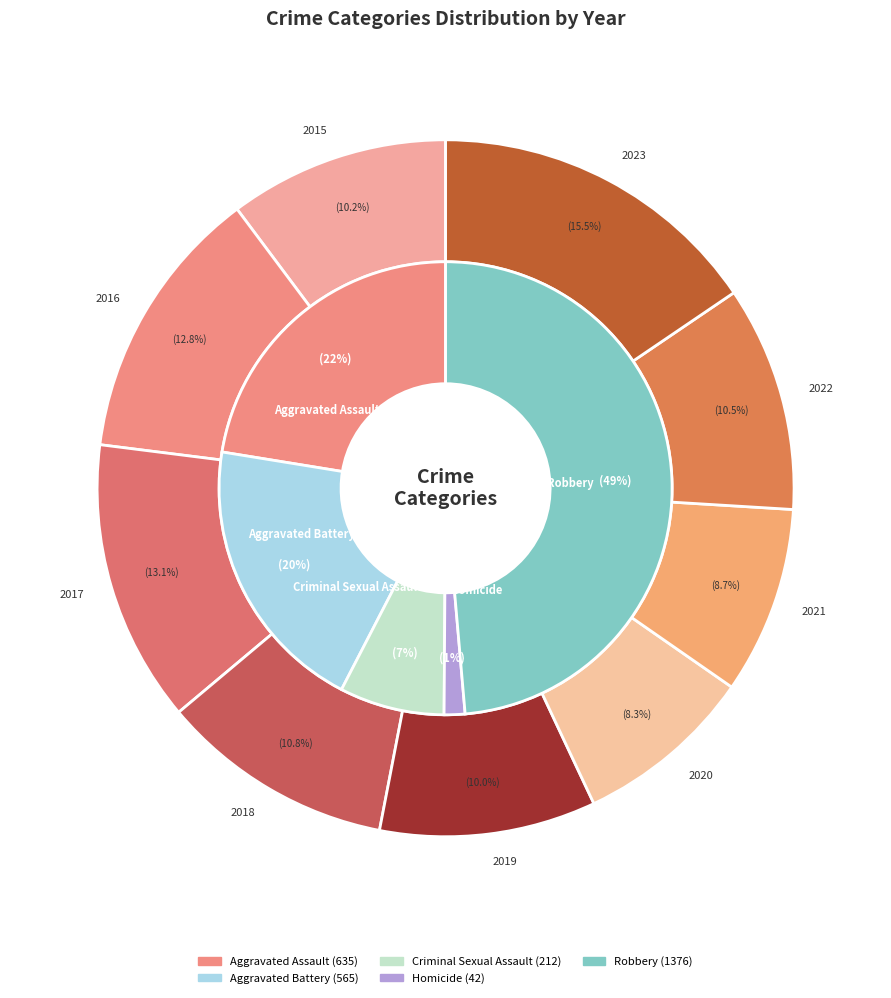

Is there a majority slice in this chart?

No